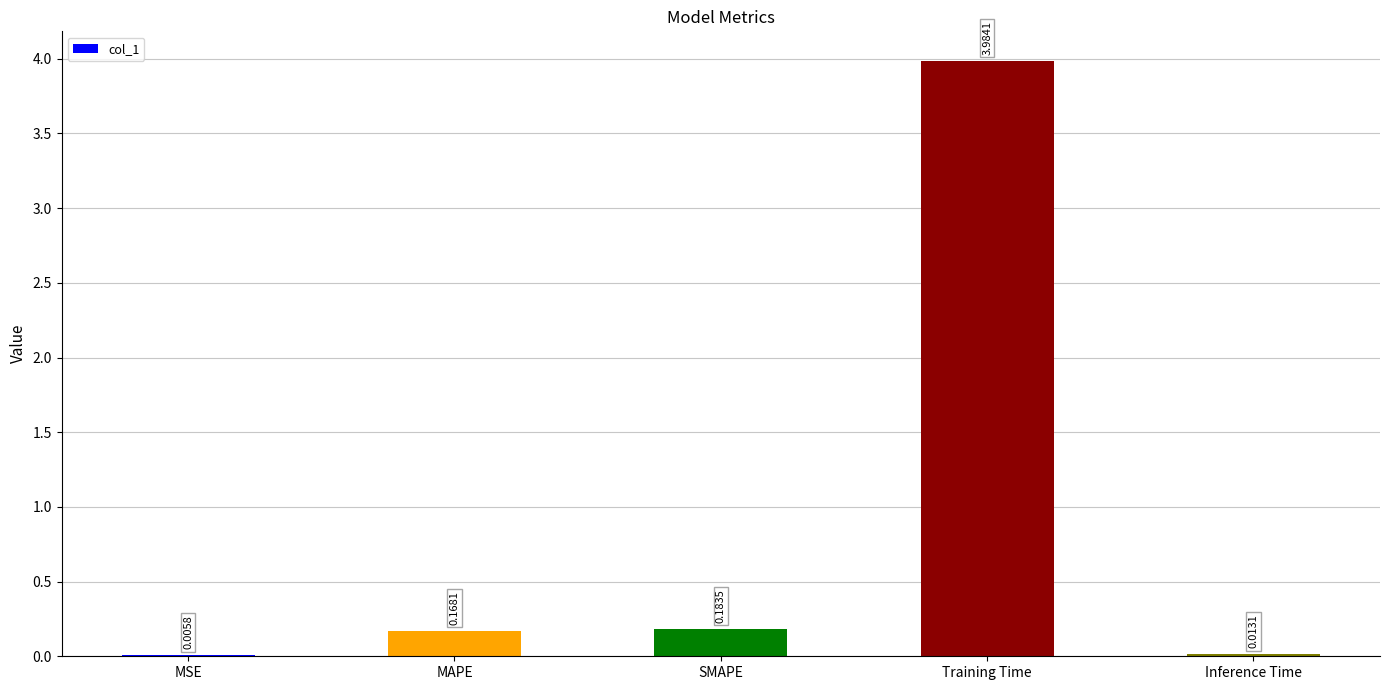

How many series are shown in this chart?

1